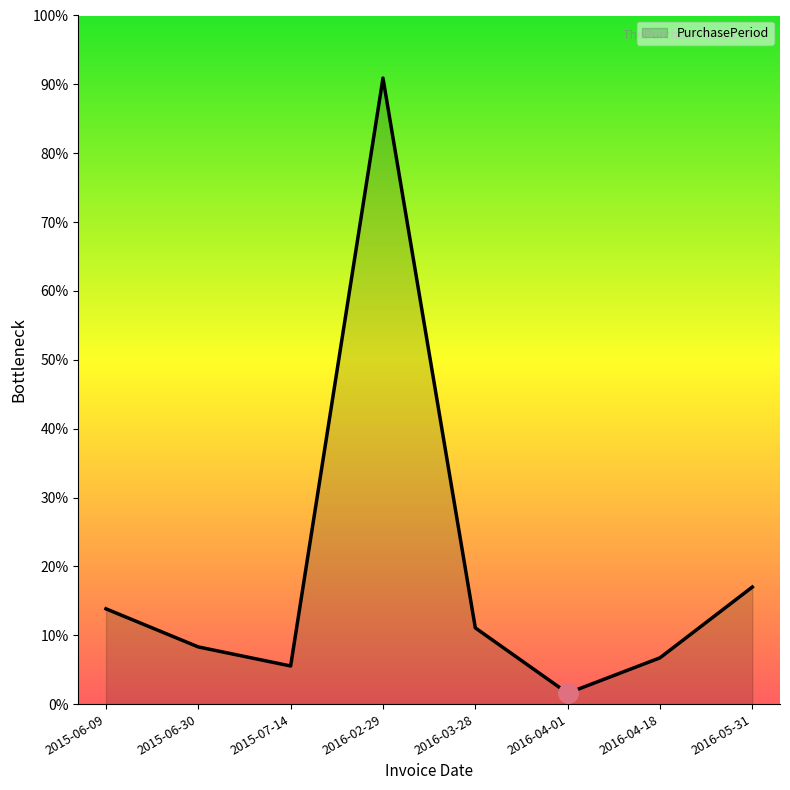

List the labels in order of value, largest first.

2016-02-29, 2016-05-31, 2015-06-09, 2016-03-28, 2015-06-30, 2016-04-18, 2015-07-14, 2016-04-01